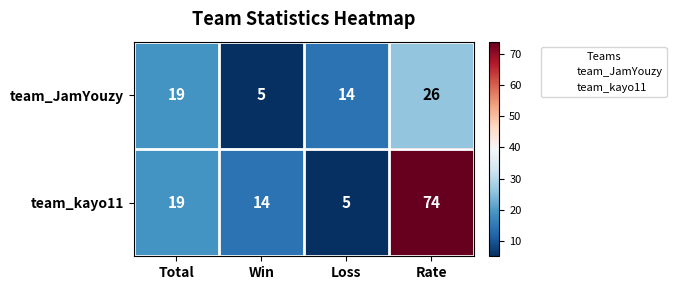

How many data points does each series have?

4